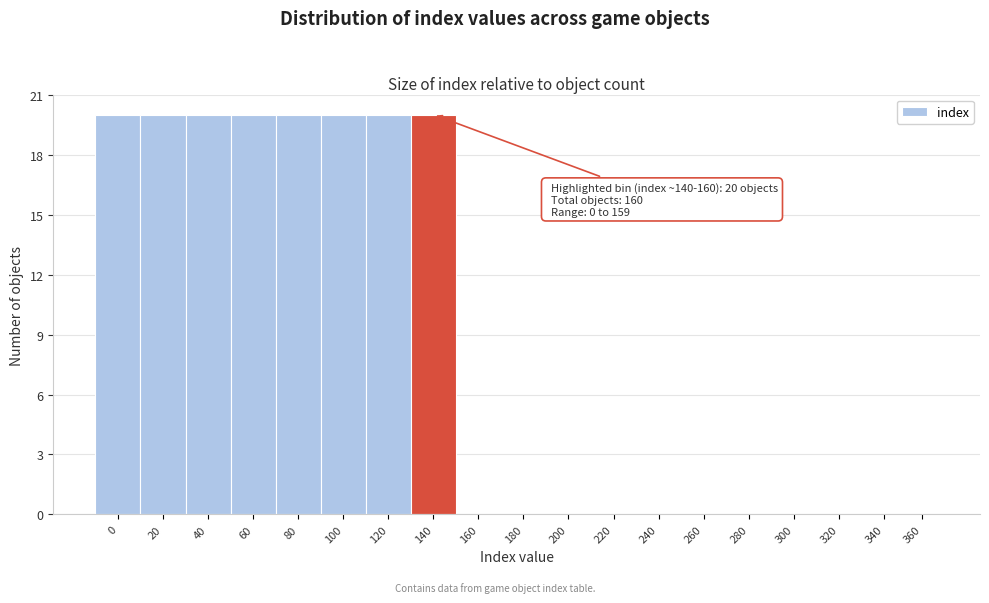

Reading left to right, what are all the values shown in this chart?

0=20	20=20	40=20	60=20	80=20	100=20	120=20	140=20	160=0	180=0	200=0	220=0	240=0	260=0	280=0	300=0	320=0	340=0	360=0